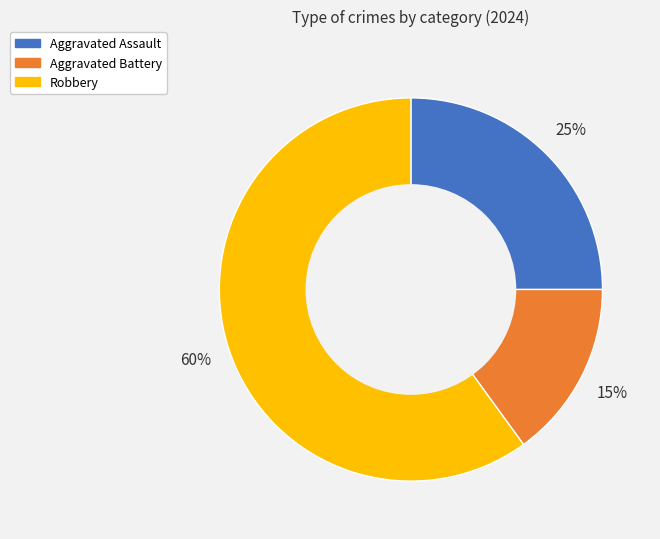

The Robbery slice represents 60% of the pie. True or false?

True